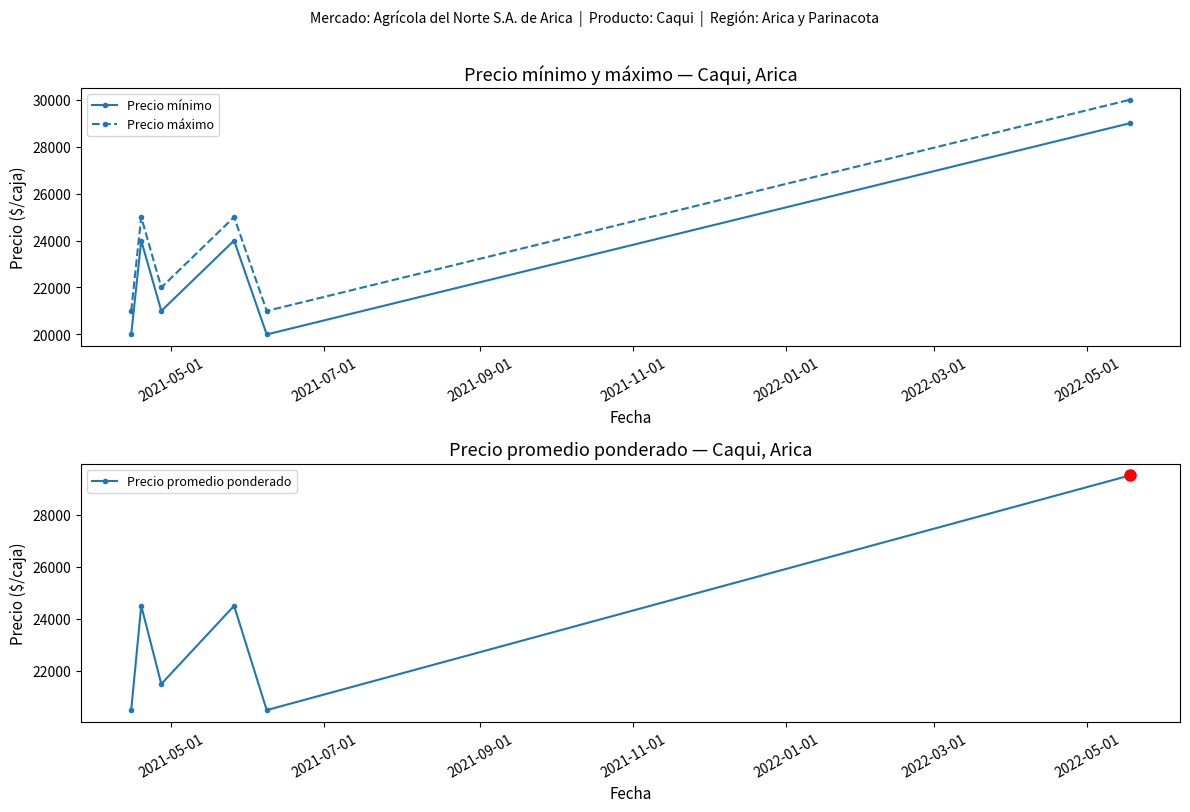

What is the value of the Precio mínimo point at the 3rd from the left?

21000